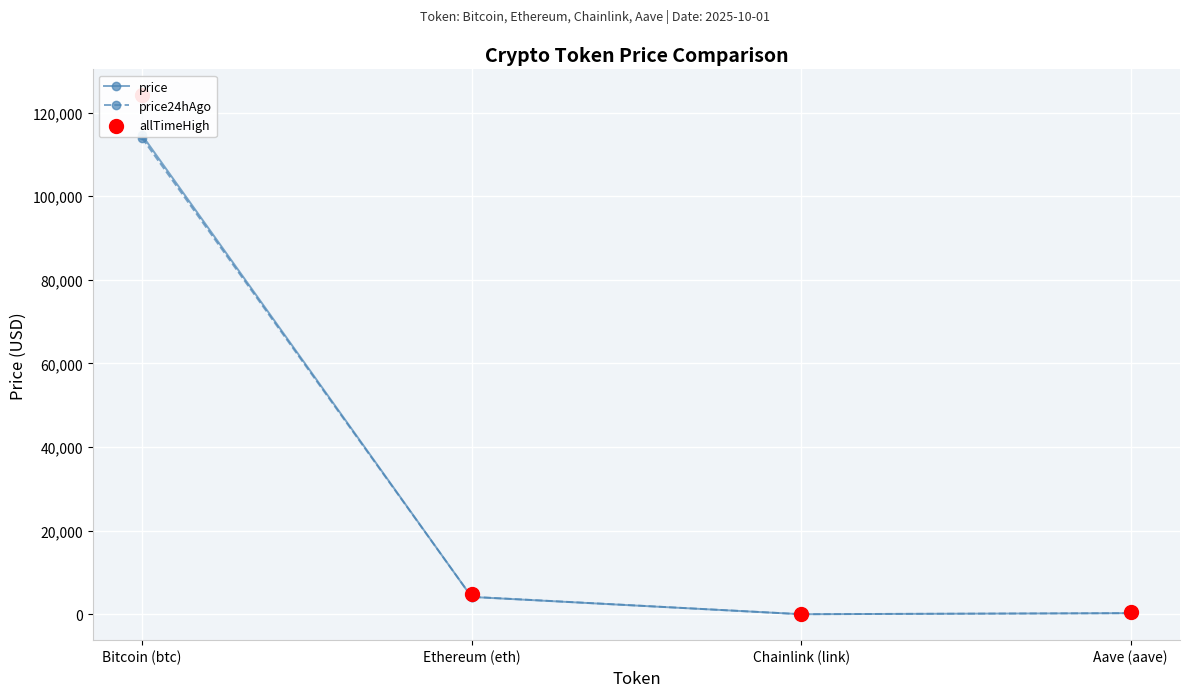

What is the total value across all series at Ethereum (eth)?

13279.6